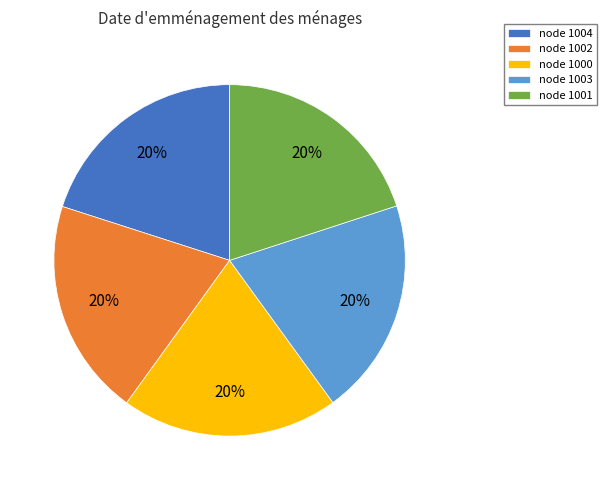

To the nearest percent, what is the average slice percentage?

20%